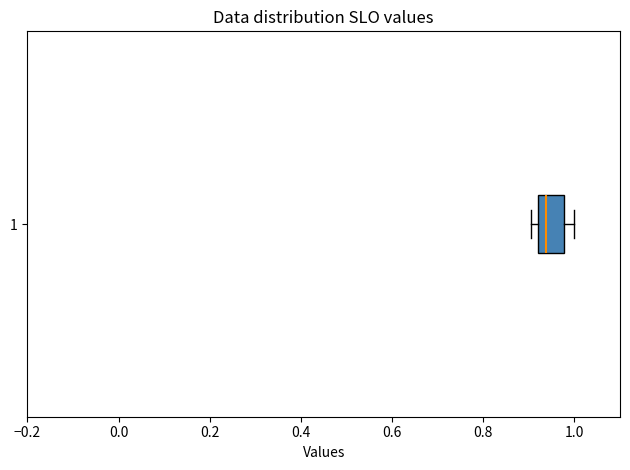

Transcribe this box plot: give where the median line is, the range the box spans, and where the two whiskers end, as read against the x-axis. The values are not printed on the chart, so give them approximately, as read against the axis.

median 0.94, box 0.92 to 0.98, whiskers 0.90 to 1.00